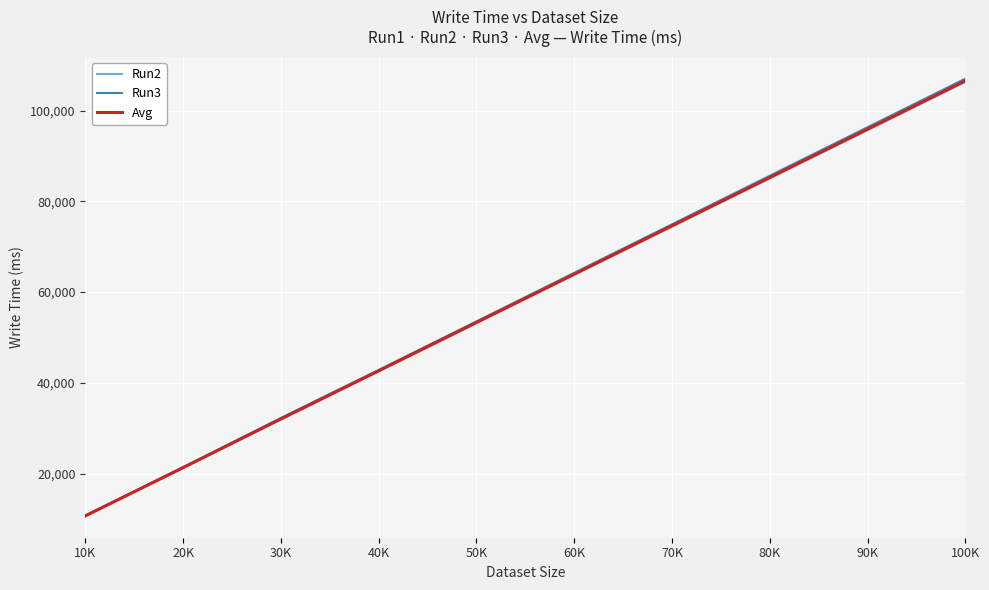

What are all the series names shown in the legend?

Run2, Run3, Avg